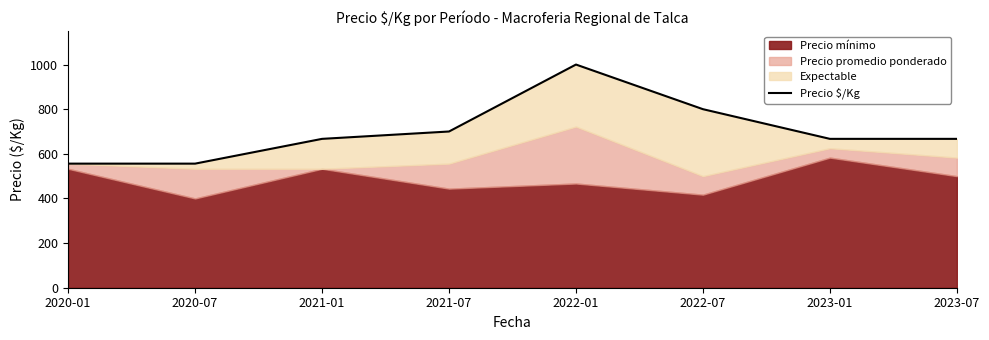

What position from the left is 2022-01?

5